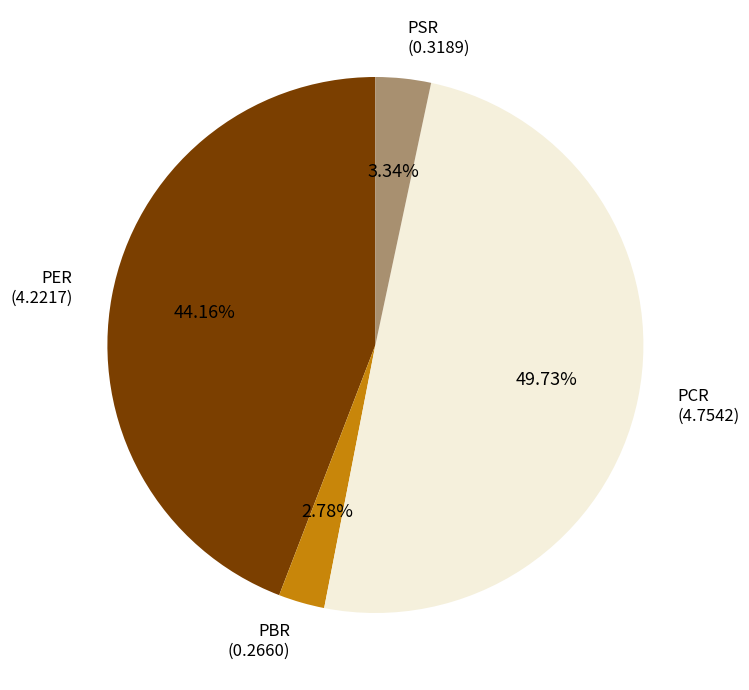

Is there any slice that represents more than half of the pie?

No